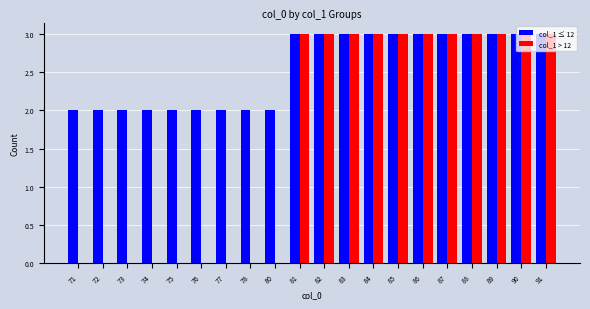

Is it true that col_1 > 12 equals 3 at 87?

True